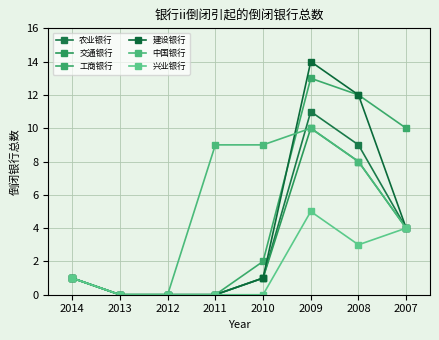

Does the chart display data point markers on the line(s)?

Yes